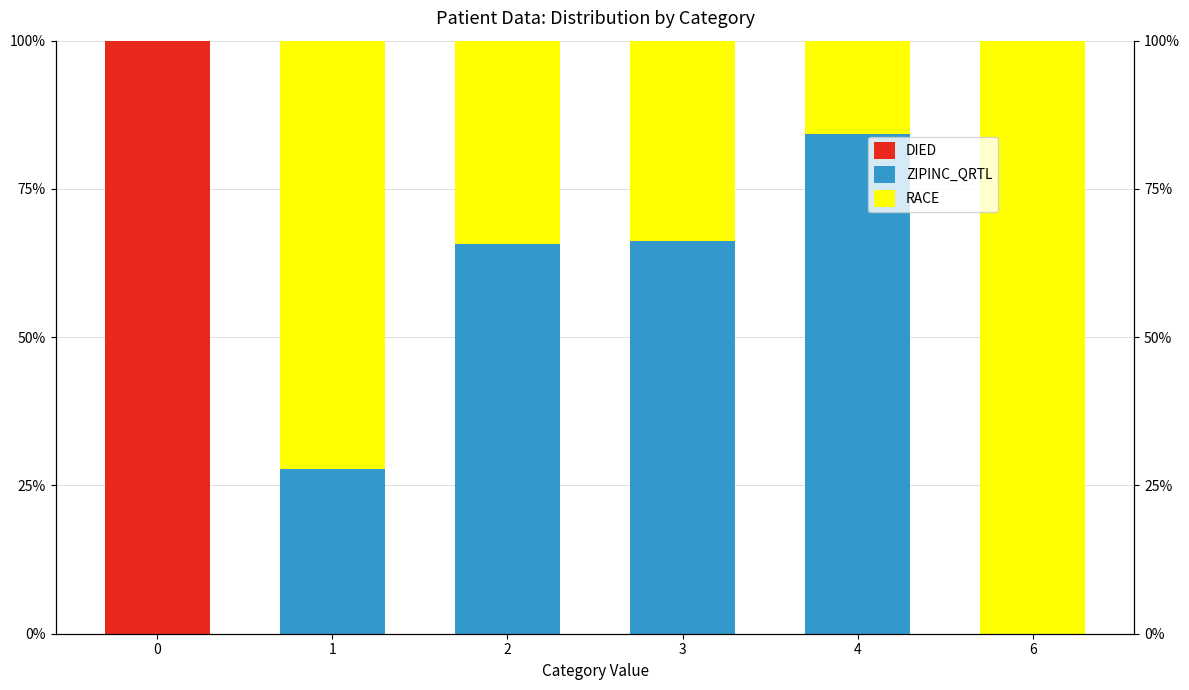

Reading right to left, transcribe all the data shown in this chart.

DIED: 0.0	0.0	0.0	0.0	0.0	100.0
ZIPINC_QRTL: 0.0	84.3	66.3	65.7	27.8	0.0
RACE: 100.0	15.7	33.7	34.3	72.2	0.0